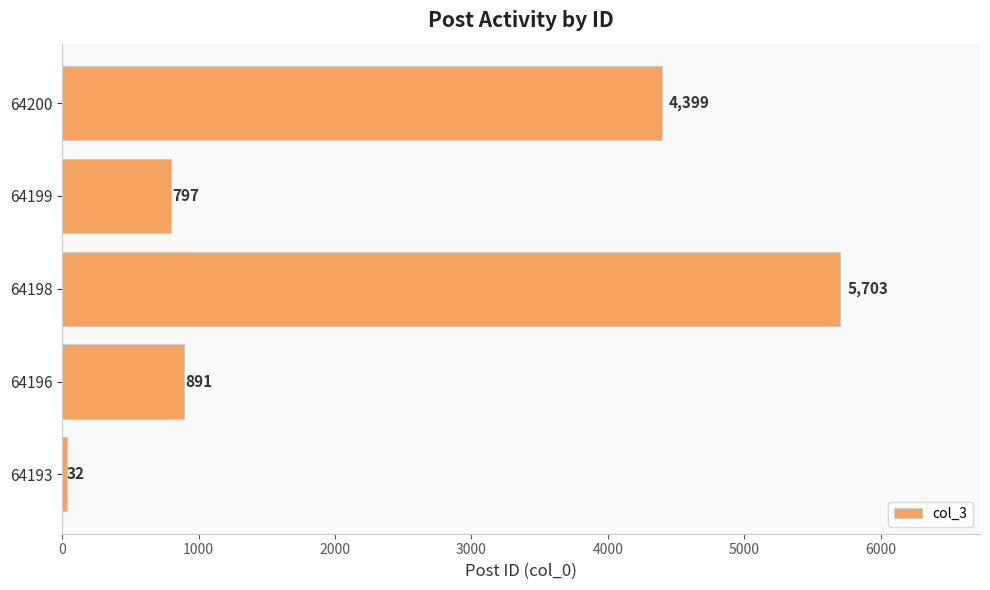

Between 64193 and 64196, which is larger?

64196